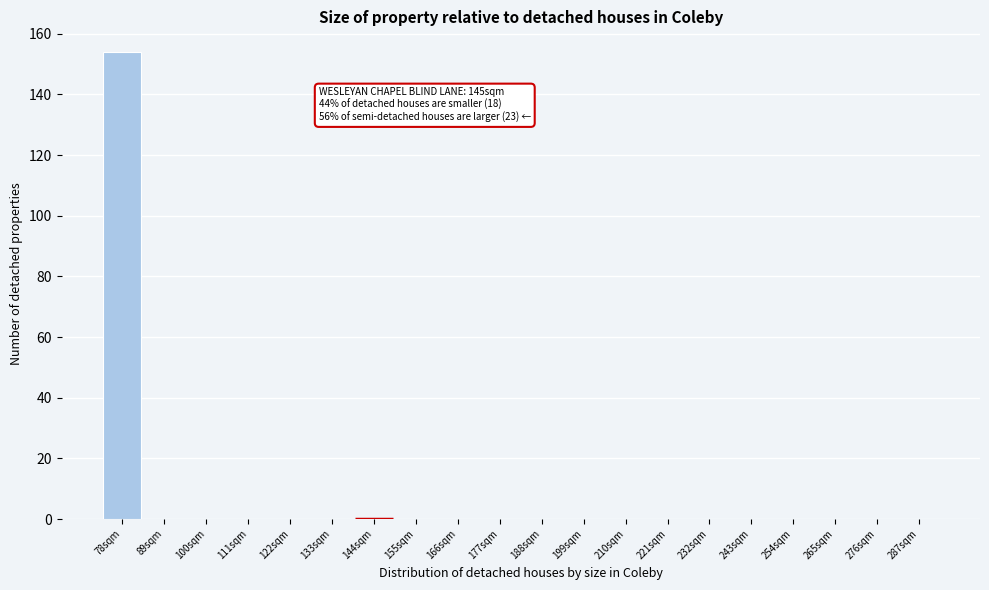

Reading right to left, what are all the values shown in this chart?

287sqm=0	276sqm=0	265sqm=0	254sqm=0	243sqm=0	232sqm=0	221sqm=0	210sqm=0	199sqm=0	188sqm=0	177sqm=0	166sqm=0	155sqm=0	144sqm=0	133sqm=0	122sqm=0	111sqm=0	100sqm=0	89sqm=0	78sqm=154